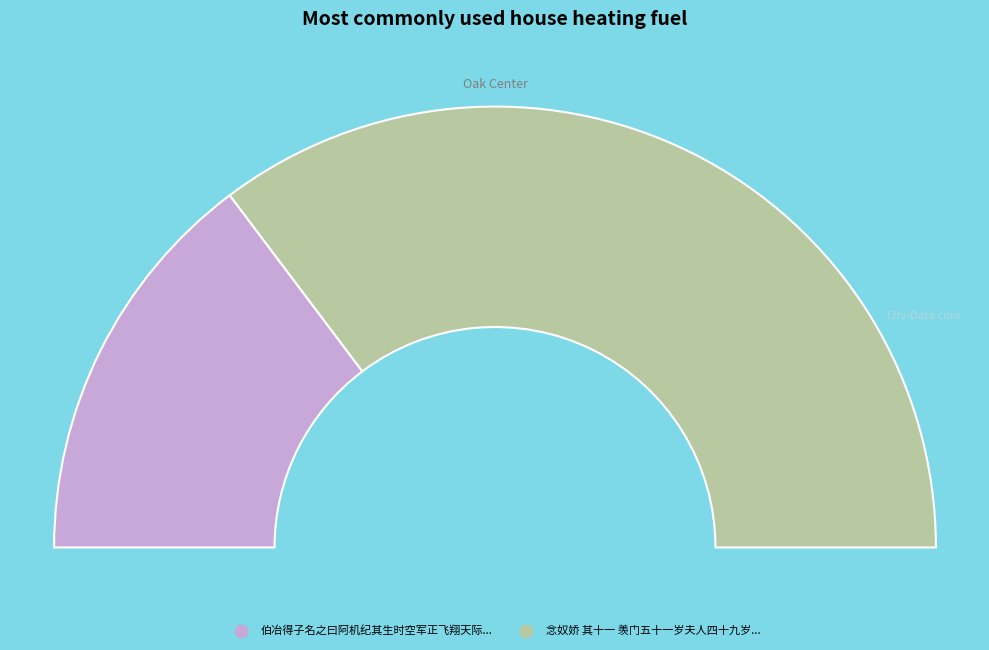

To the nearest percent, what is the average slice percentage?

50%